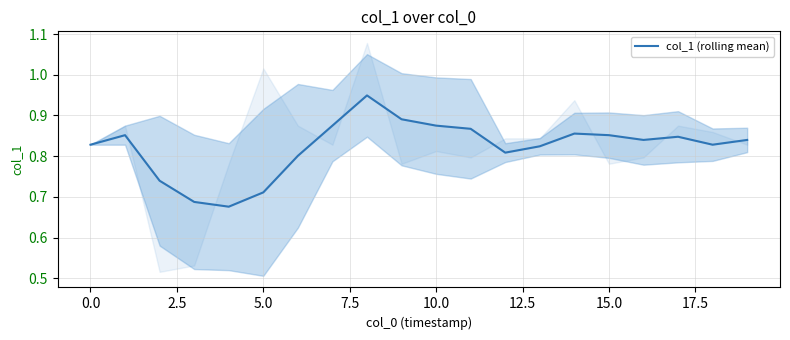

What is the maximum value shown in the chart?

0.9